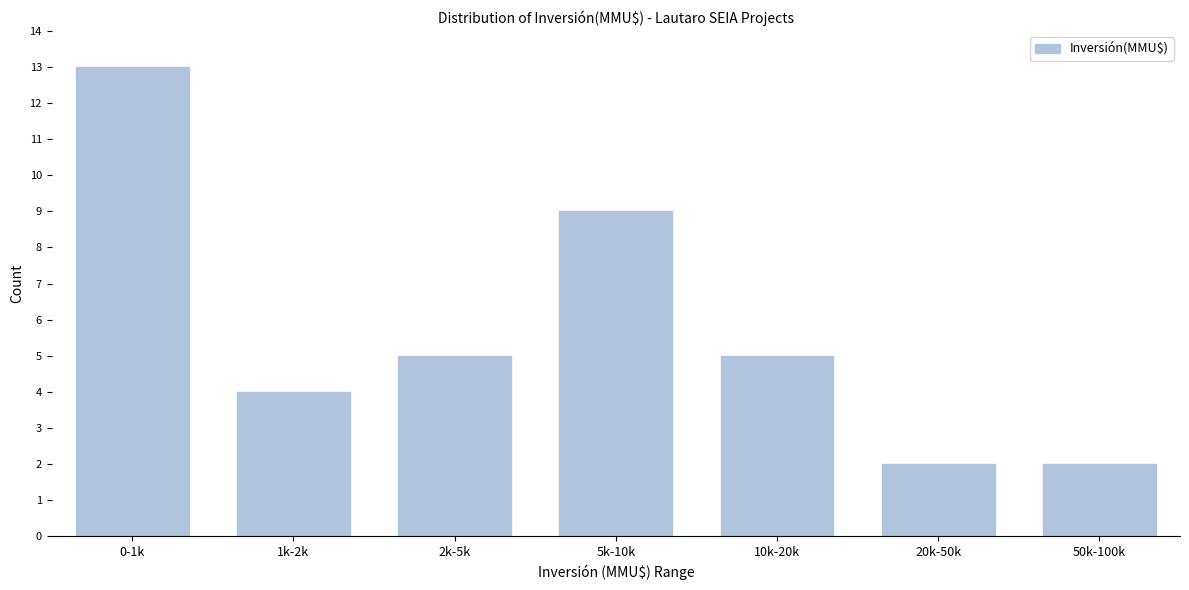

Reading left to right, list all the values displayed in this chart.

13	4	5	9	5	2	2